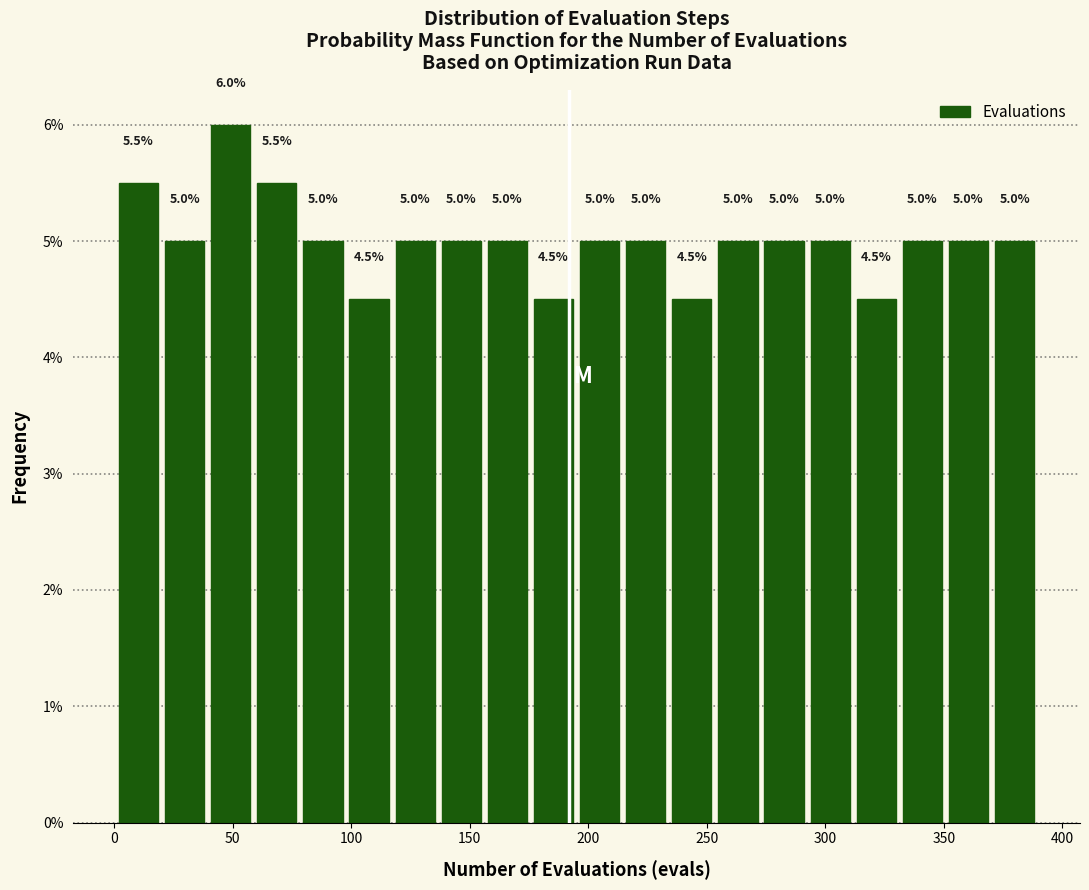

Read against the x-axis, roughly where is the centre of the tallest bar?

50